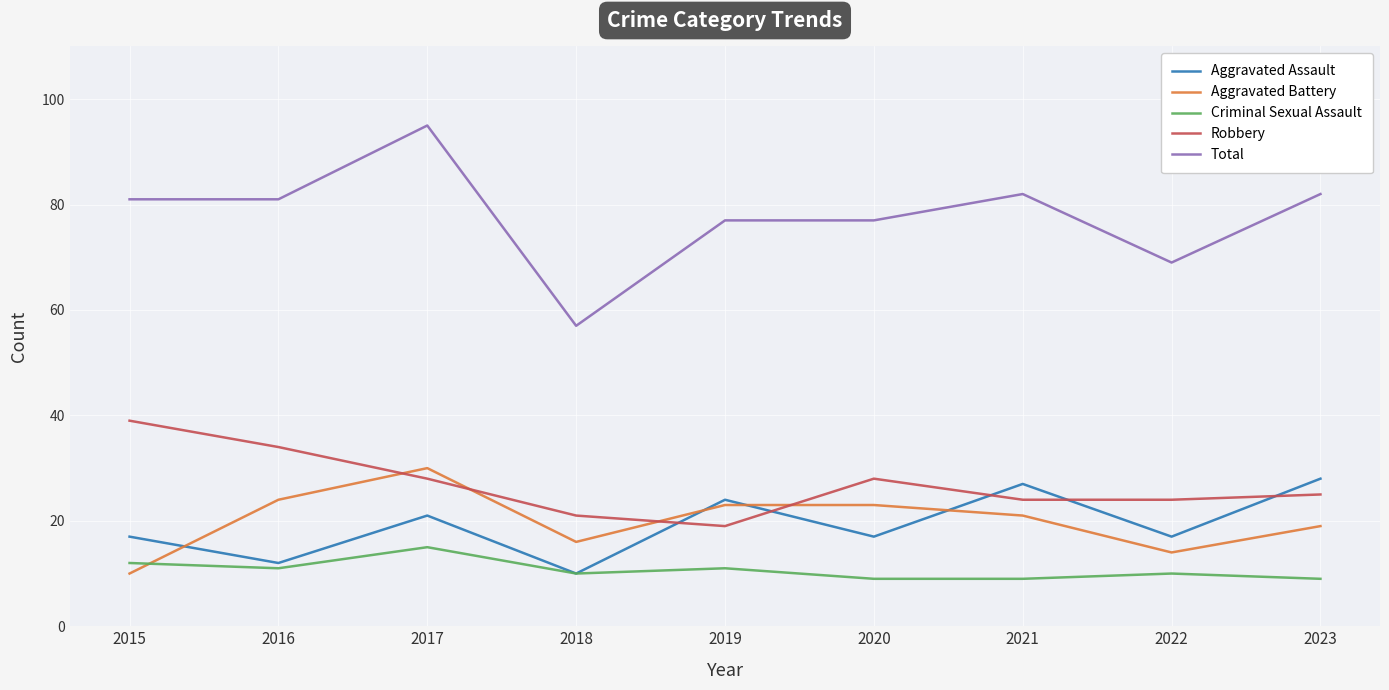

Which series has the largest total across all categories?

Total